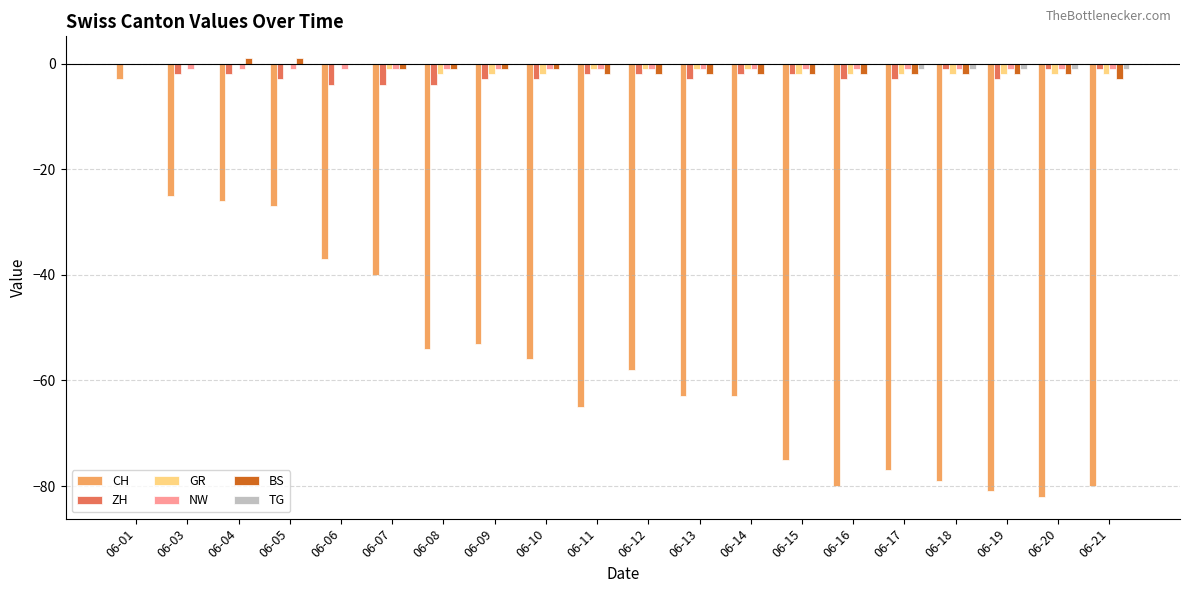

At which label does CH reach its peak?

06-01